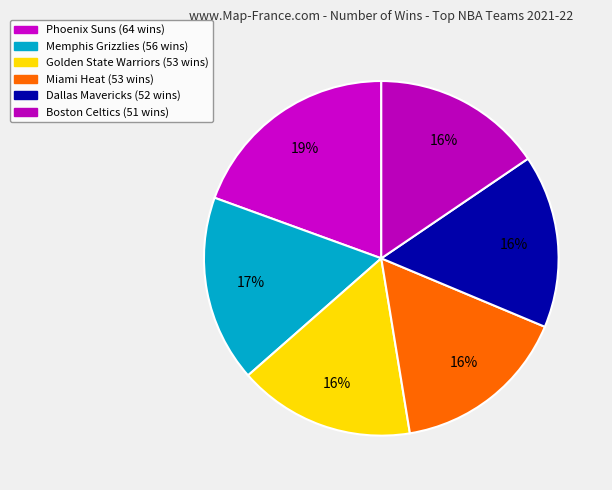

What is the smallest slice in the pie chart?

Boston Celtics